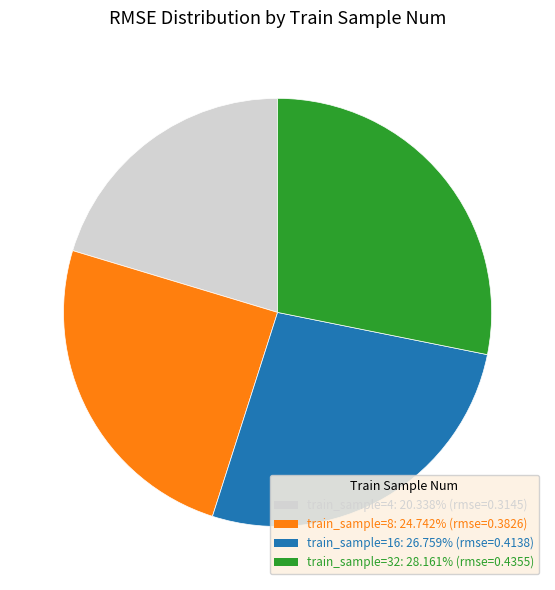

Is there any slice that represents more than half of the pie?

No